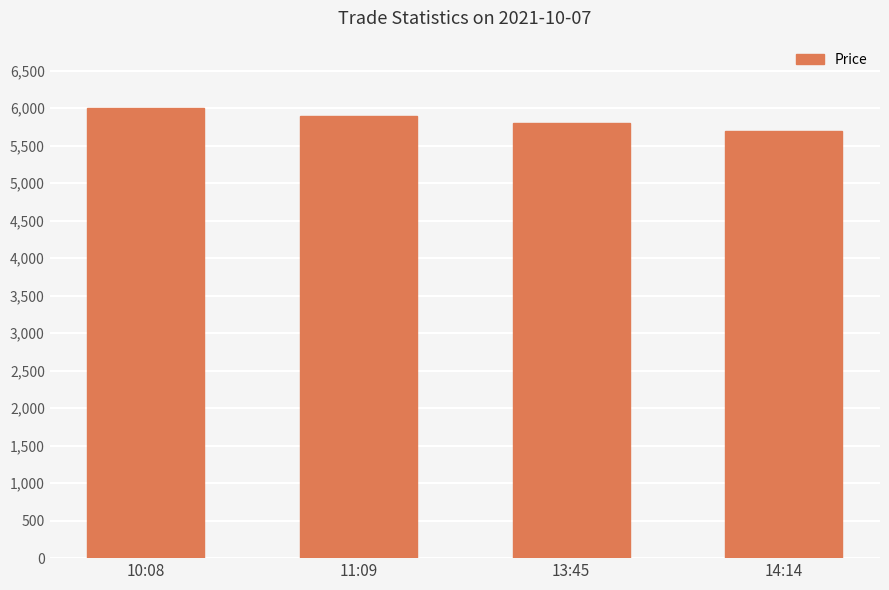

How many values are between 5800 and 6000?

3